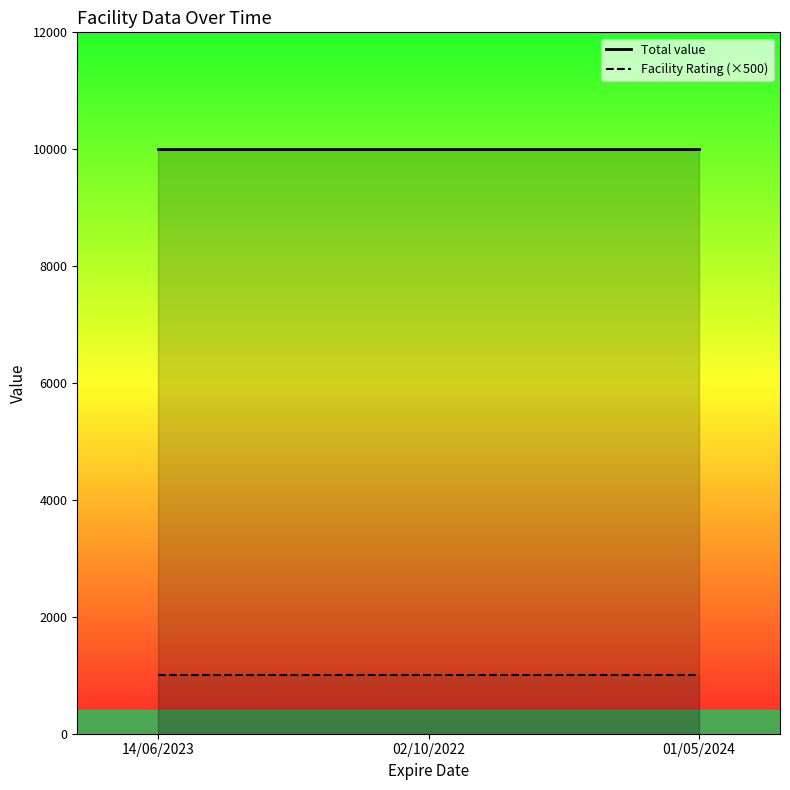

At which label does Facility Rating reach its peak?

02/10/2022